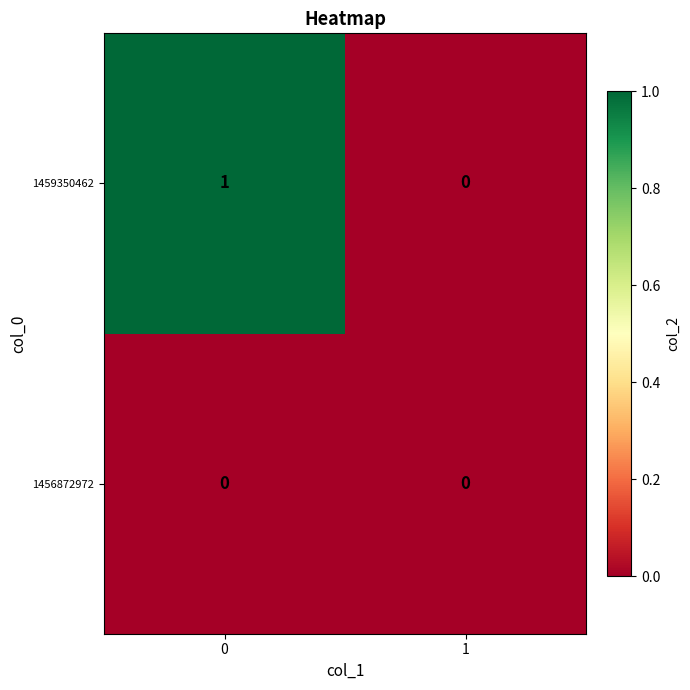

What is the spread (max minus min) of values at 0?

1